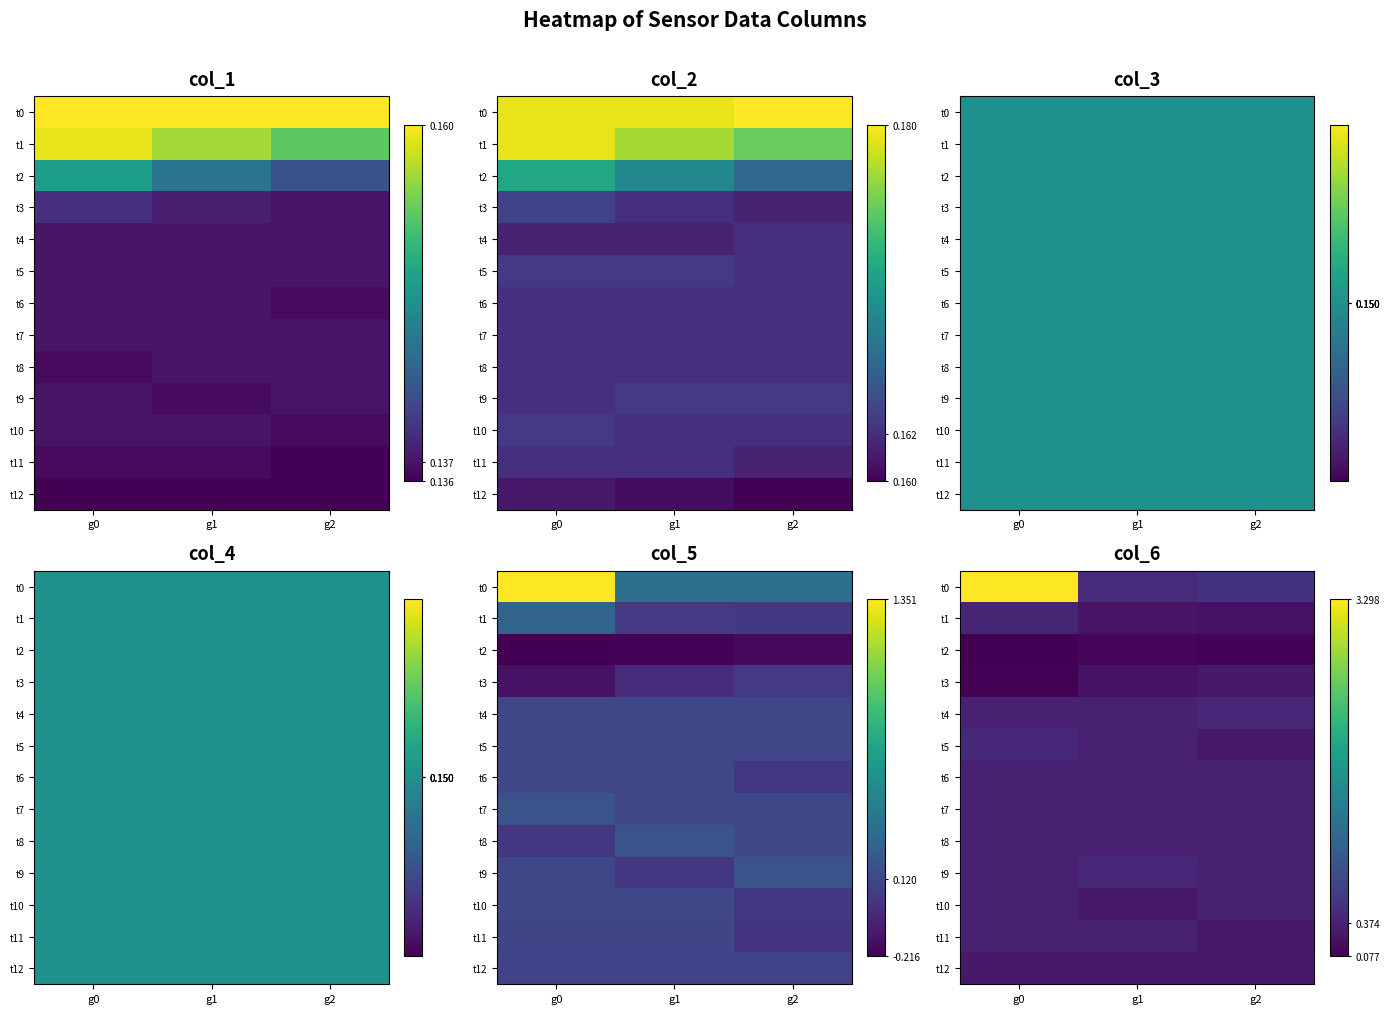

What is the total value across all series at g0?

1.9